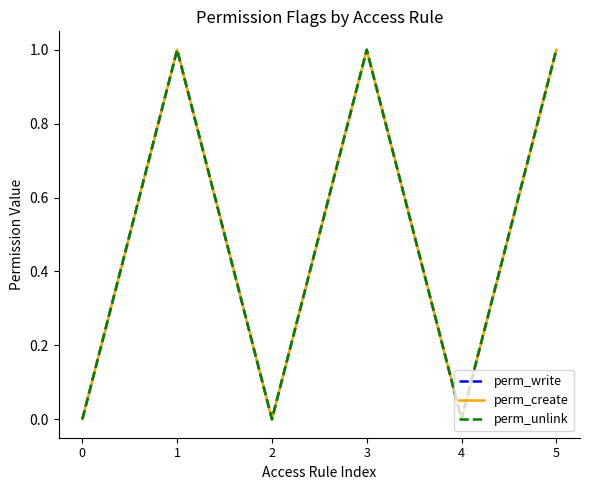

Reading right to left, what are all the values shown in this chart?

perm_write: 5=1	4=0	3=1	2=0	1=1	0=0
perm_create: 5=1	4=0	3=1	2=0	1=1	0=0
perm_unlink: 5=1	4=0	3=1	2=0	1=1	0=0